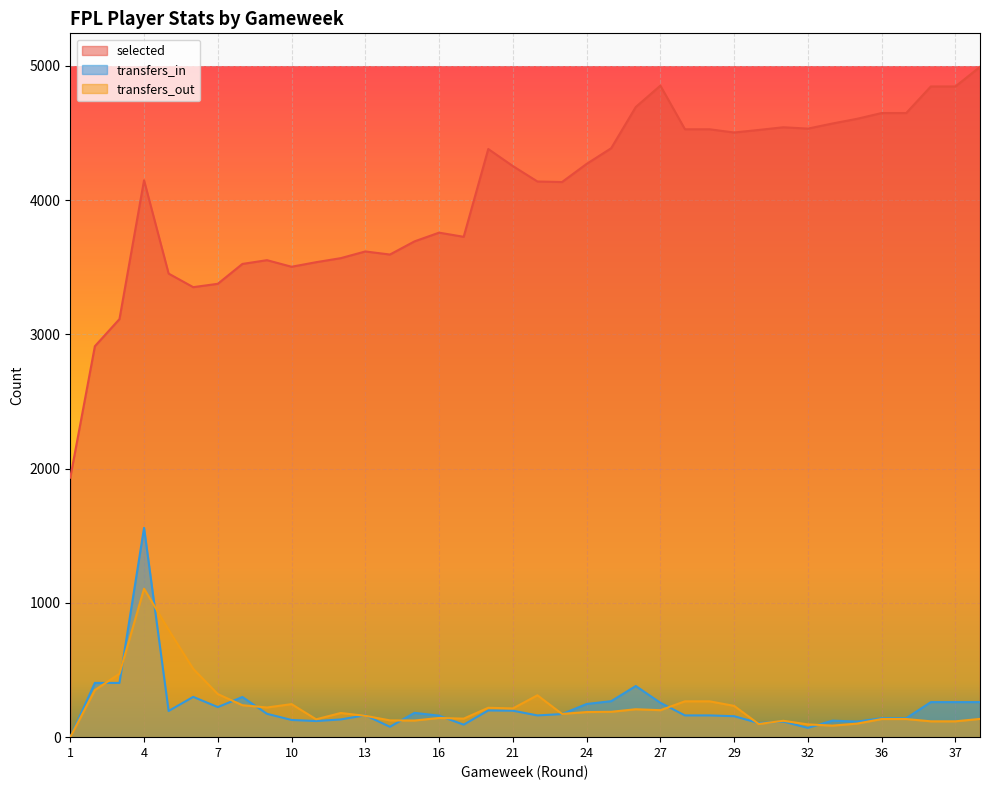

What are all the series names shown in the legend?

selected, transfers_in, transfers_out